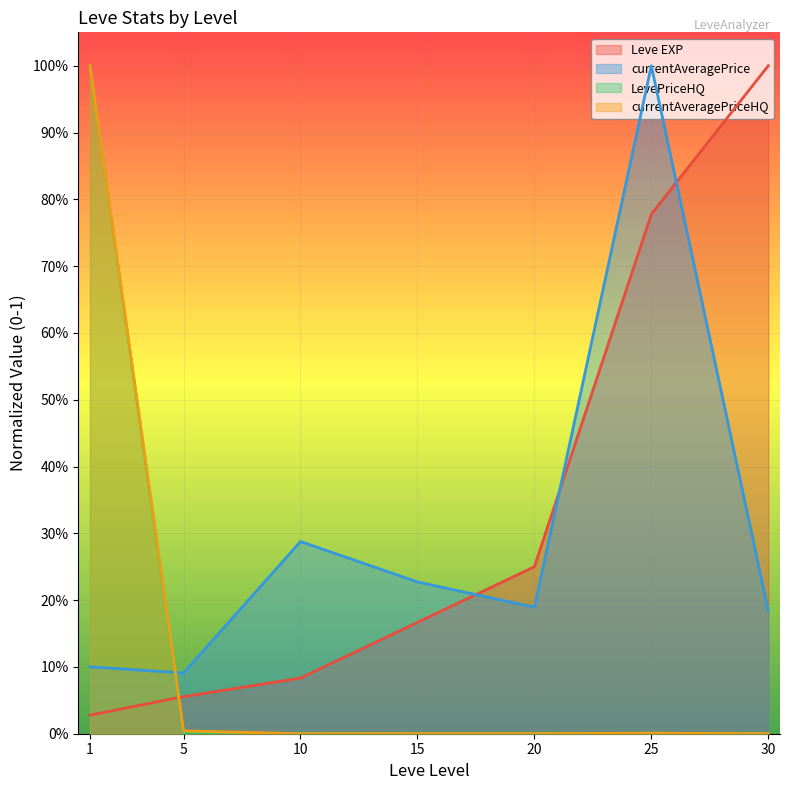

At which category is the sum across all series the highest?

1